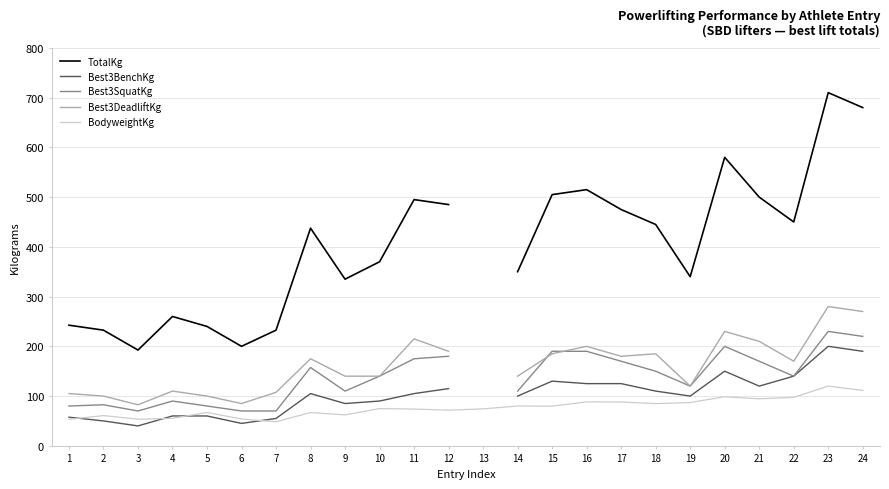

How many categories are shown in the chart?

24